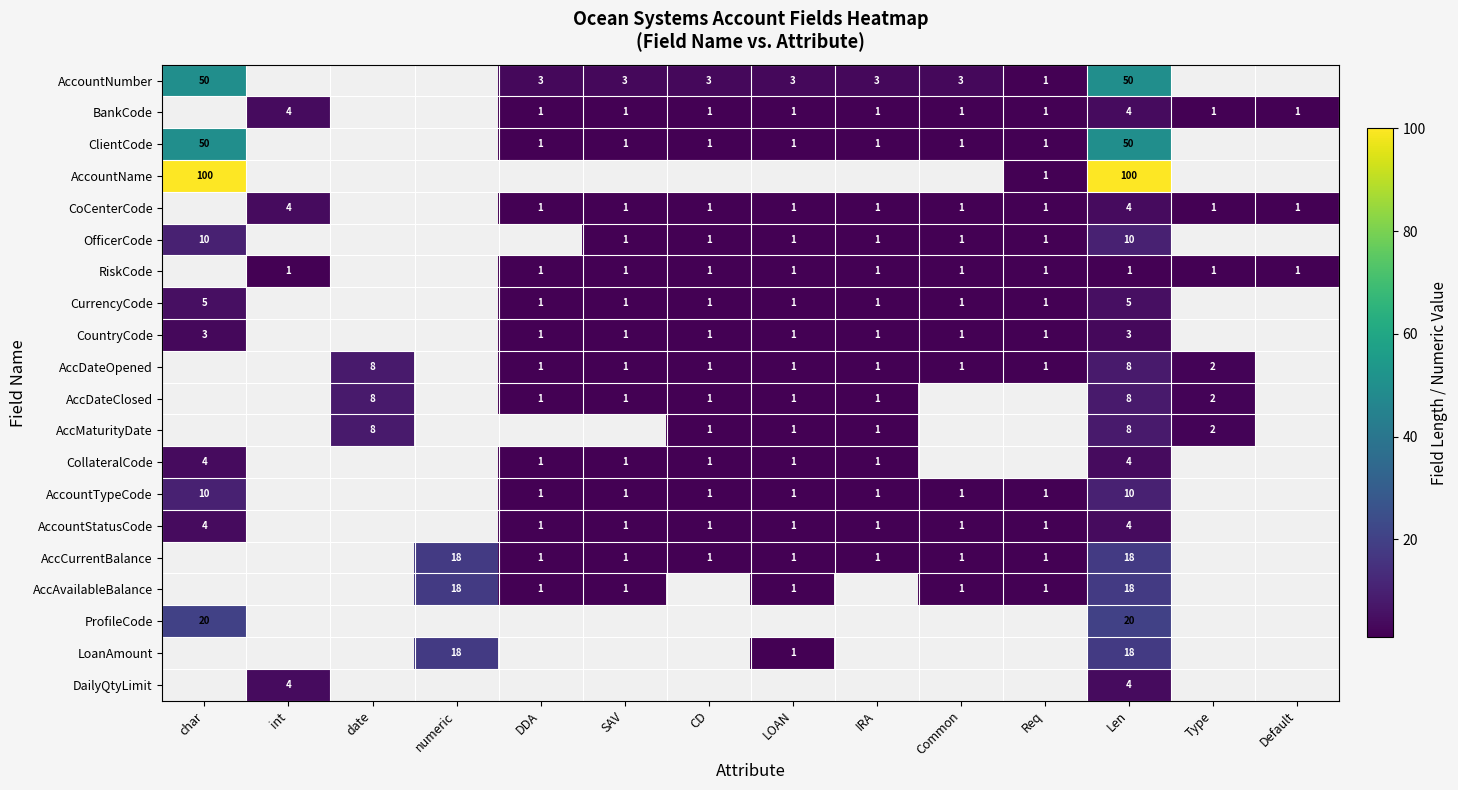

What is the spread (max minus min) of values at Len?

99